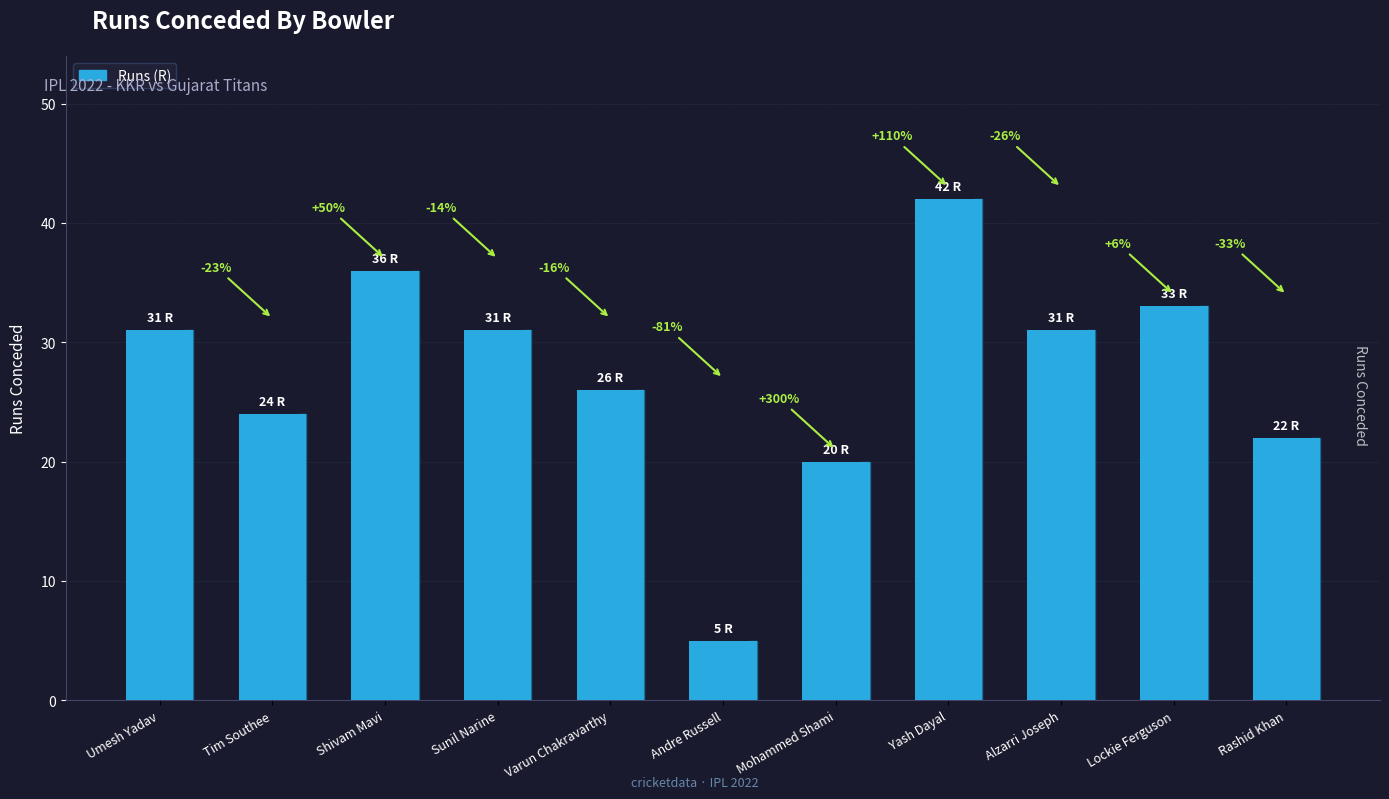

List the labels in order of value, largest first.

Yash Dayal, Shivam Mavi, Lockie Ferguson, Umesh Yadav, Sunil Narine, Alzarri Joseph, Varun Chakravarthy, Tim Southee, Rashid Khan, Mohammed Shami, Andre Russell